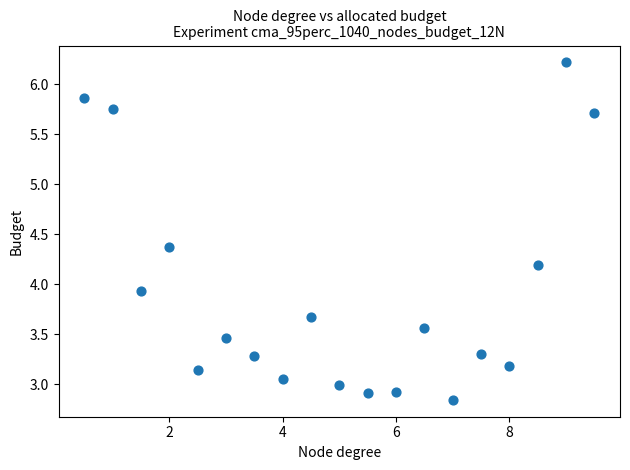

What is the range of X values (max minus min)?

9.0